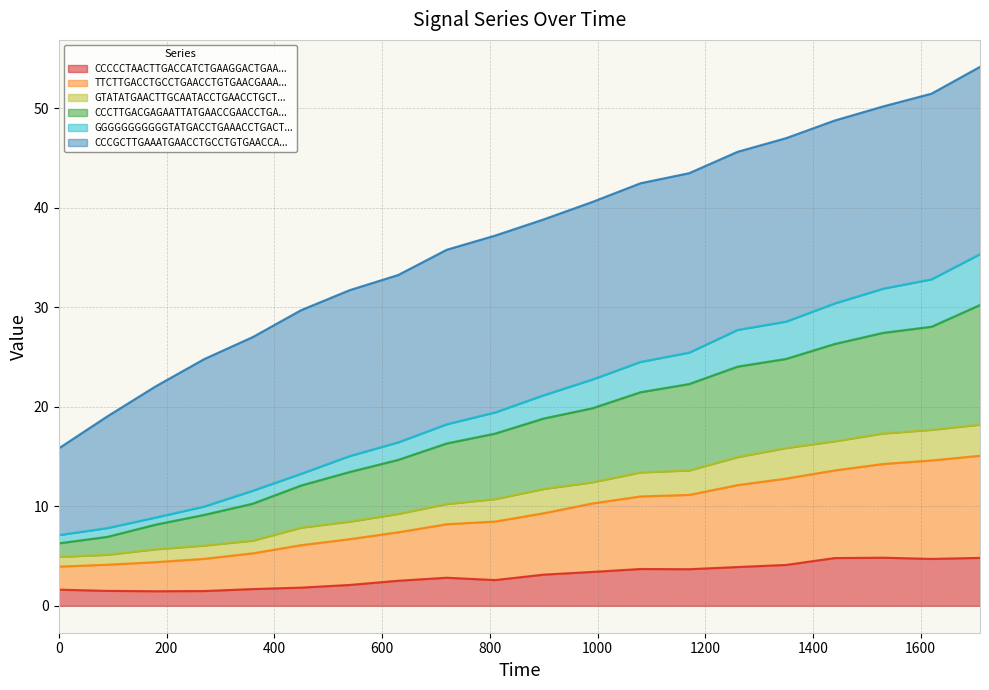

True or false: CCCCCTAACTTGACCATCTGAAGGACTGAACCTGA and CCCTTGACGAGAATTATGAACCGAACCTGAAAGCC intersect in this chart.

False